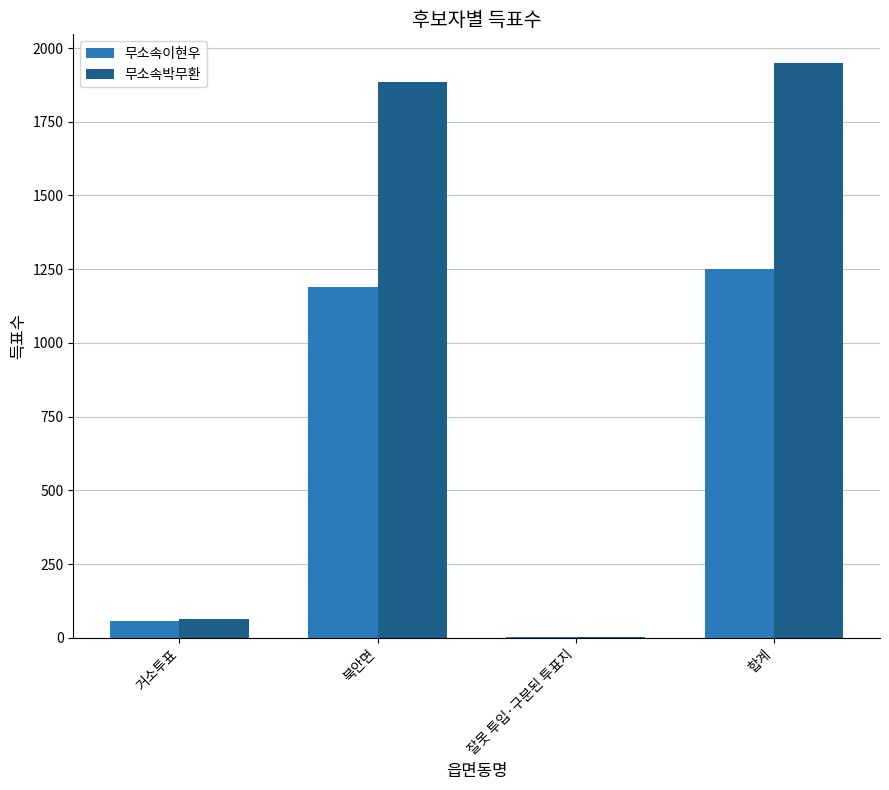

What value does the 무소속박무환 series have at 잘못 투입·구분된 투표지?

1